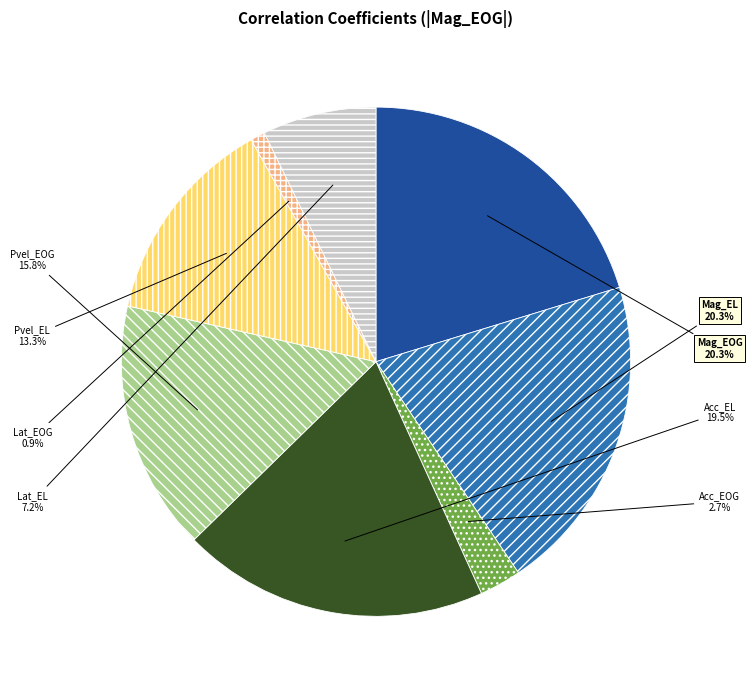

To the nearest percent, what is the combined percentage of Acc_EL and Acc_EOG?

22%